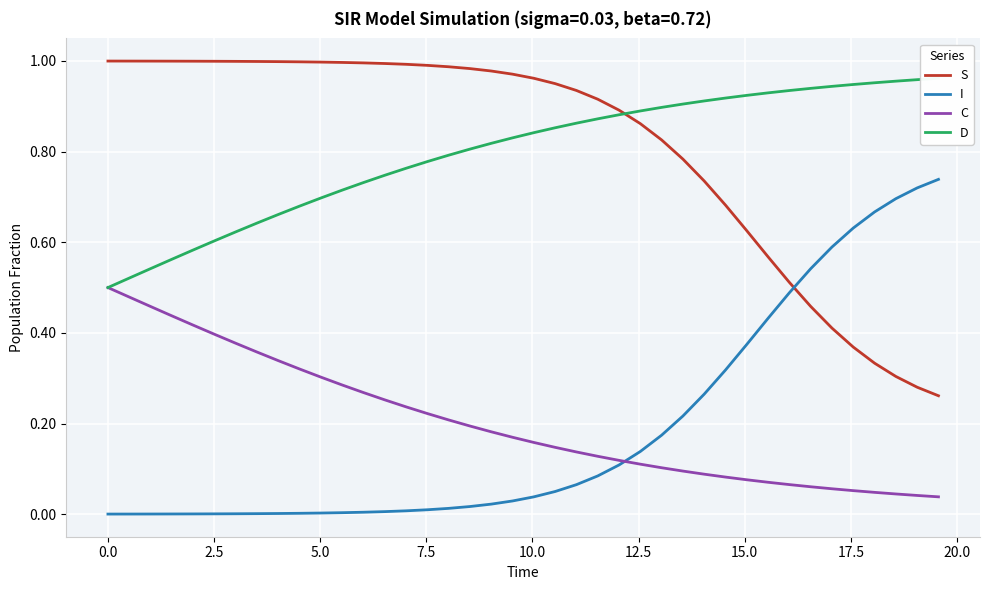

True or false: S and C intersect in this chart.

False